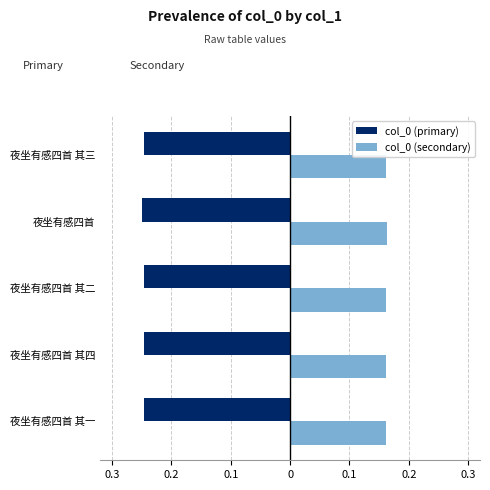

Reading right to left, extract all data points from this chart.

col_0 (primary): -0.2	-0.2	-0.2	-0.2	-0.2
col_0 (secondary): 0.2	0.2	0.2	0.2	0.2